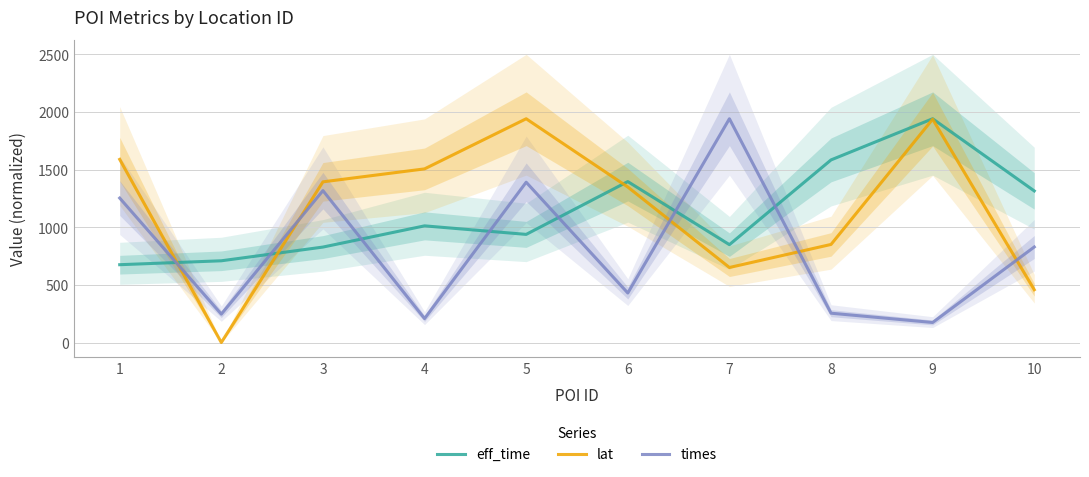

Does the chart have visible grid lines?

Yes